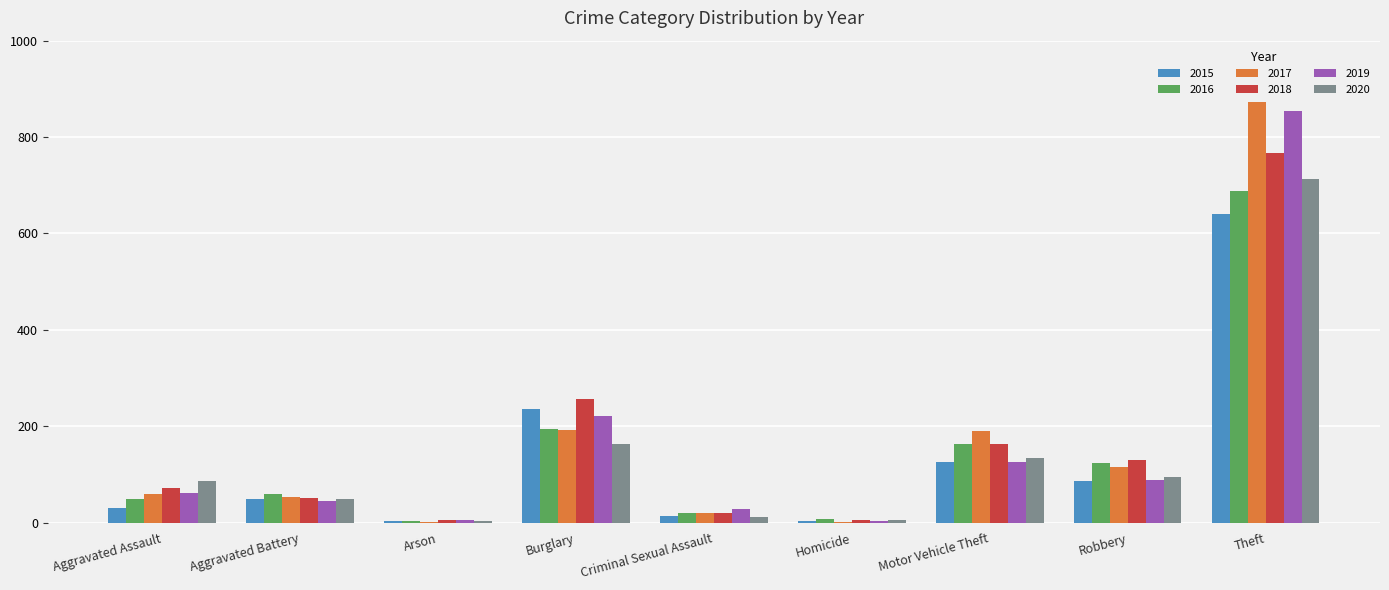

What are all the series names shown in the legend?

2015, 2016, 2017, 2018, 2019, 2020